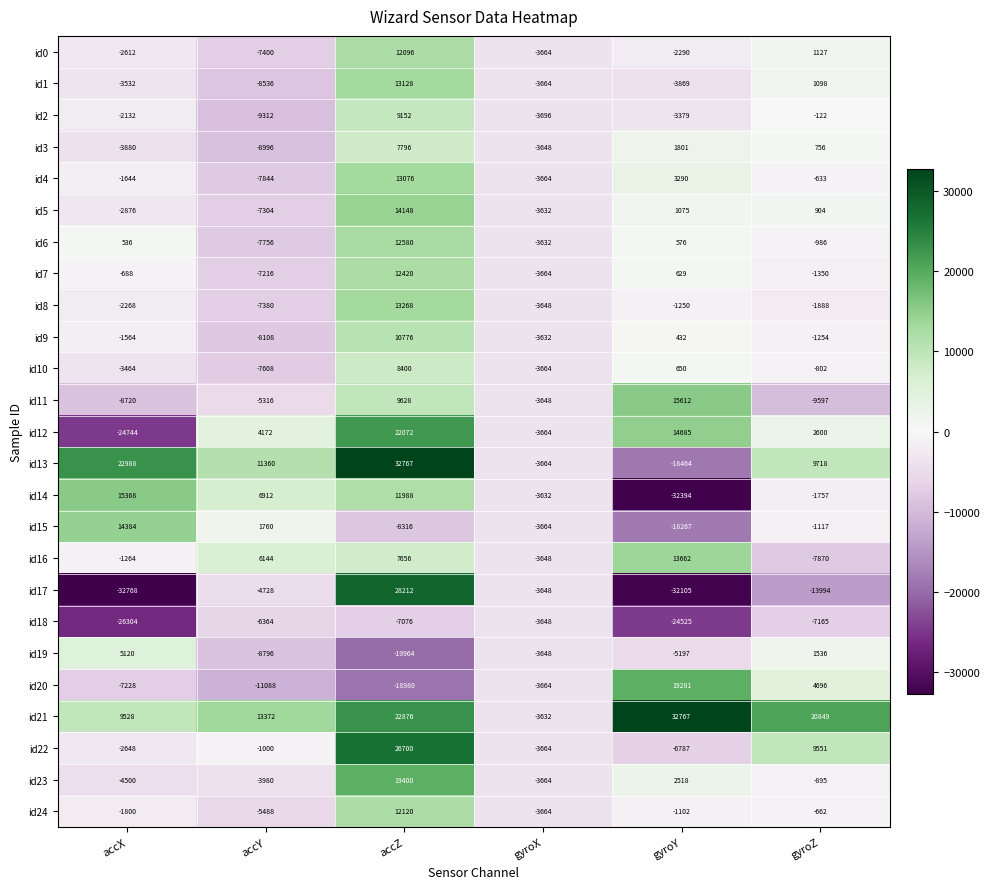

At which label does id5 first exceed 904?

accZ